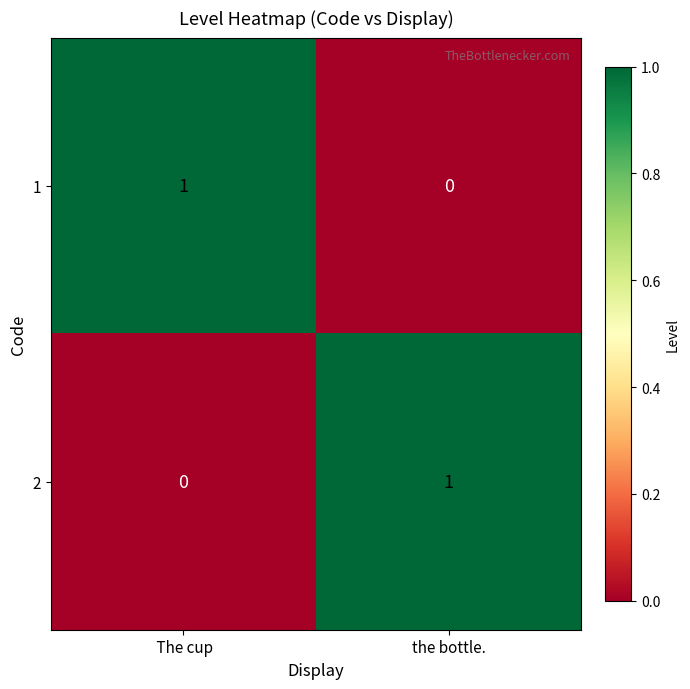

What is the total value across all series at  The cup?

1